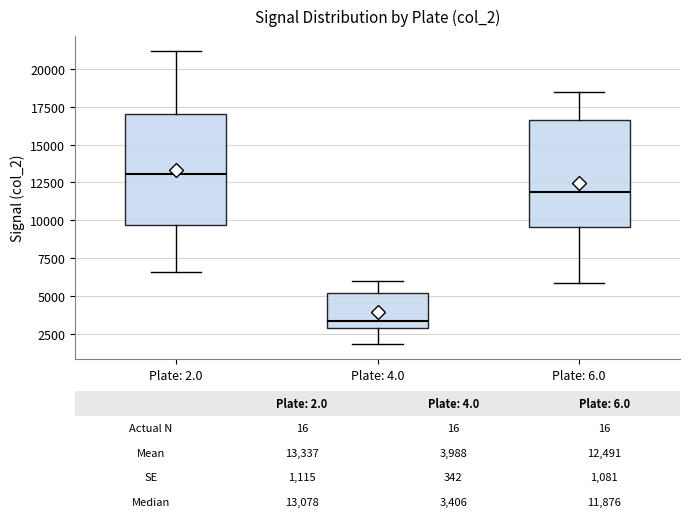

Which box's median line is the lowest?

Plate: 4.0